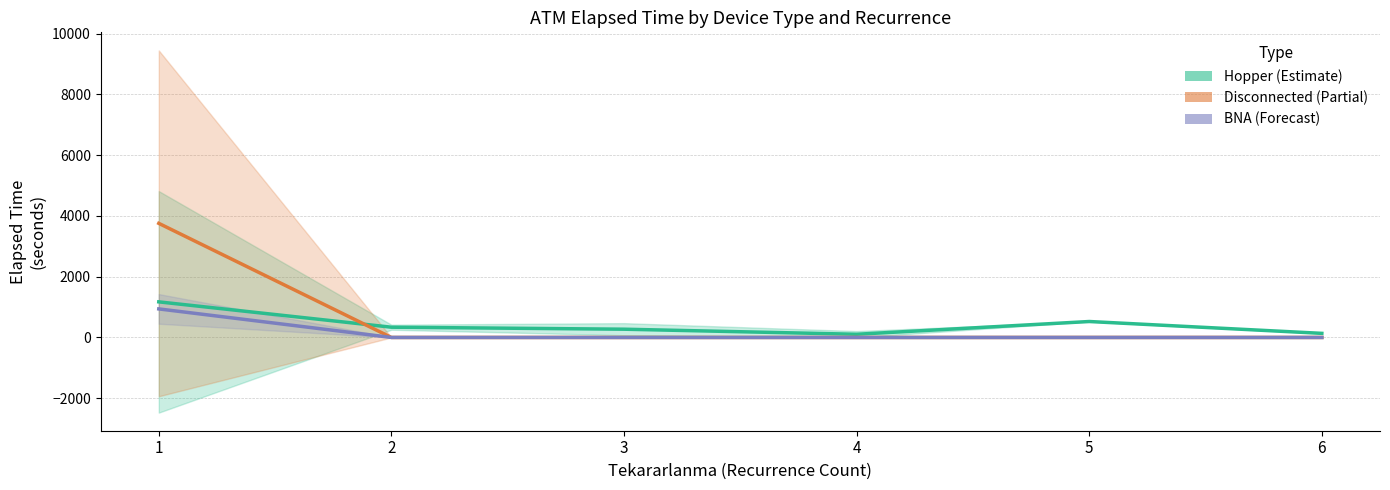

True or false: BNA (Forecast) has a value of 325.0 at 6.

False